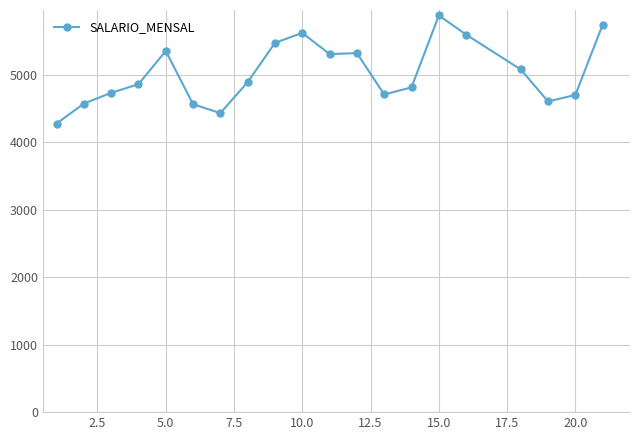

Count the number of values greater than 4894.

10